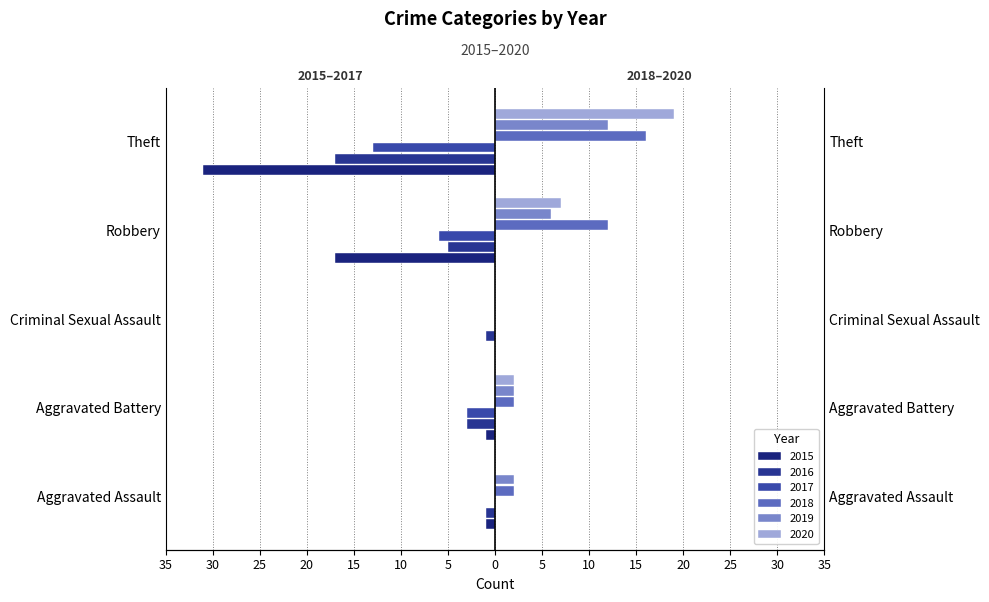

Count the number of data series in this chart.

6